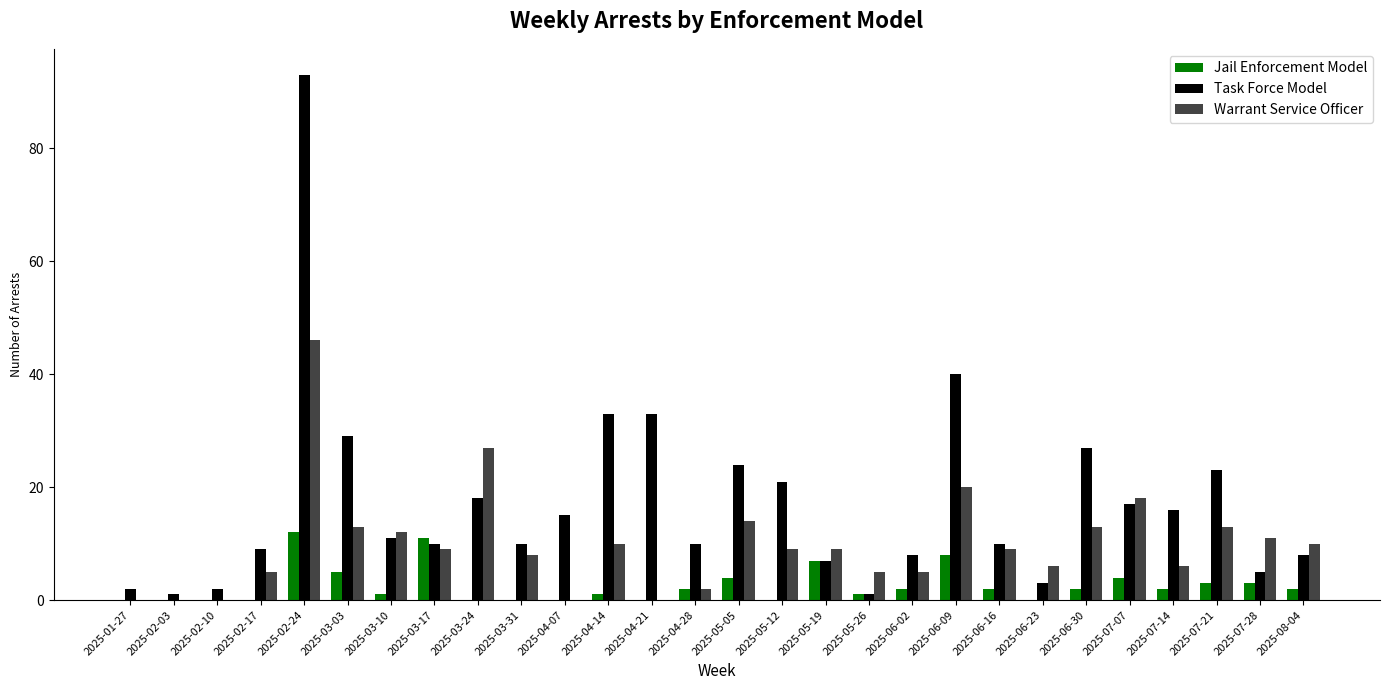

What is the greatest value displayed?

93